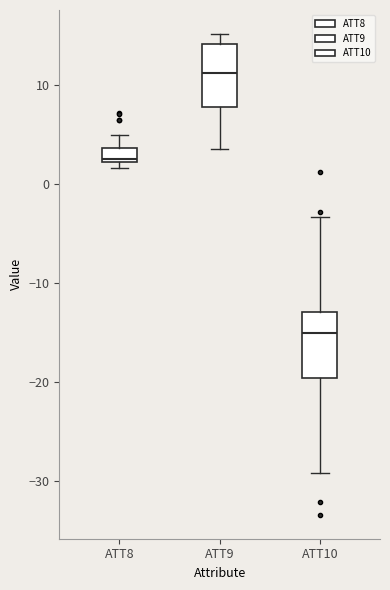

Which box's median line is the lowest?

ATT10